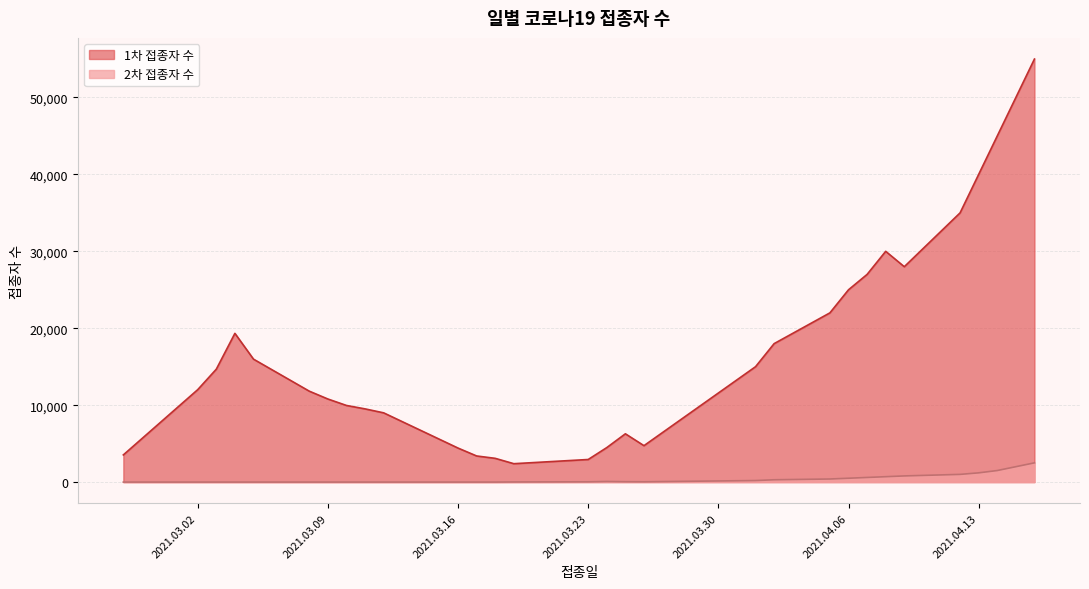

List the labels in order of 1차 접종자 수 value, smallest first.

2021.03.19, 2021.03.23, 2021.03.18, 2021.03.17, 2021.02.26, 2021.03.16, 2021.03.24, 2021.03.26, 2021.03.25, 2021.03.12, 2021.03.11, 2021.03.10, 2021.03.09, 2021.03.08, 2021.03.02, 2021.03.03, 2021.04.01, 2021.03.05, 2021.04.02, 2021.03.04, 2021.04.05, 2021.04.06, 2021.04.07, 2021.04.09, 2021.04.08, 2021.04.12, 2021.04.13, 2021.04.14, 2021.04.15, 2021.04.16